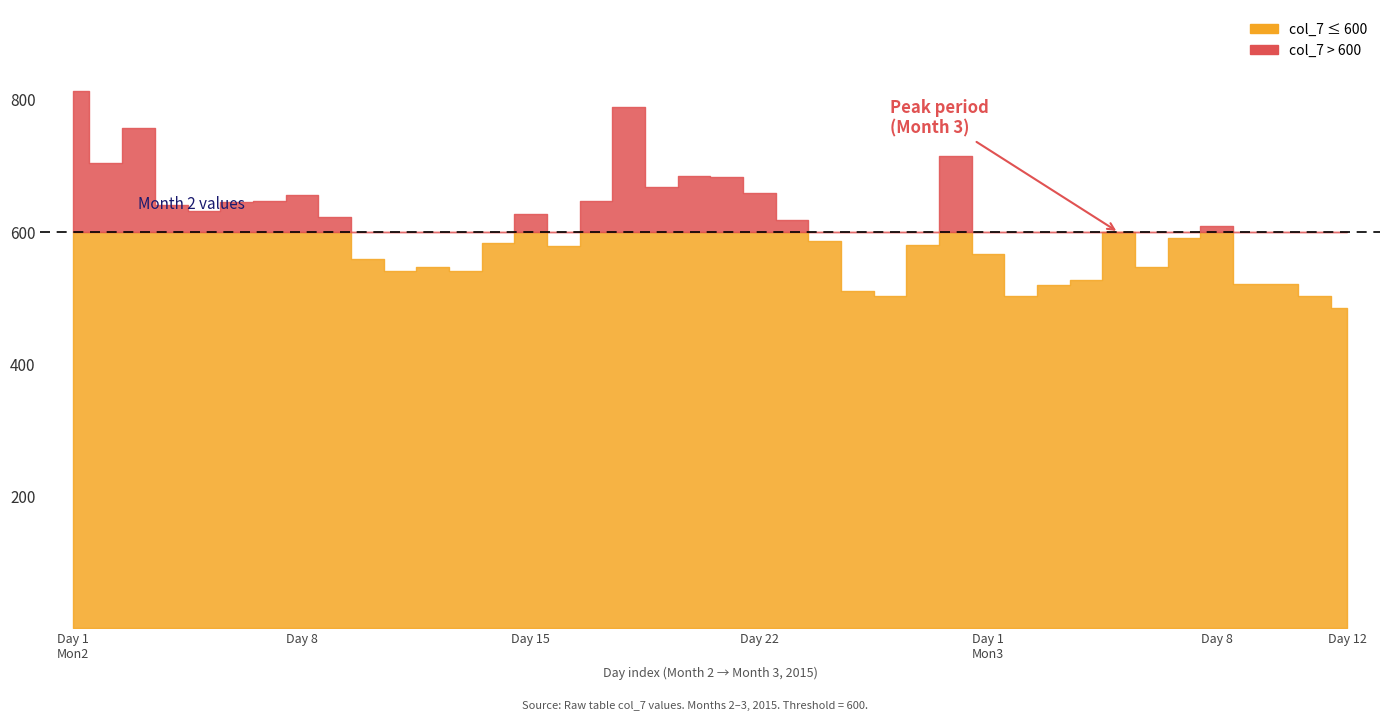

At which category does col_6 reach its first local valley?

5